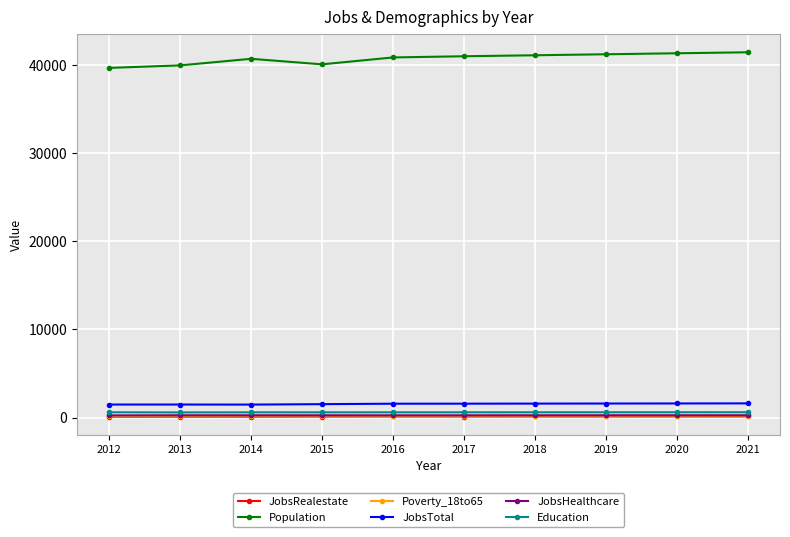

True or false: Population has more than 0 points higher than both neighbors.

True